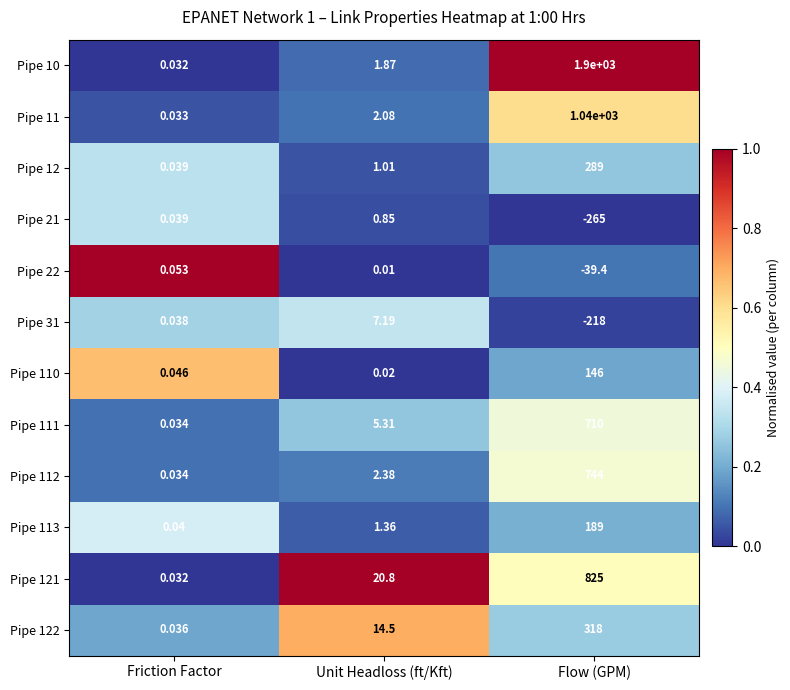

Is the value of Pipe 10 at Unit Headloss (ft/Kft) greater than the value of Pipe 22 at Unit Headloss (ft/Kft)?

Yes